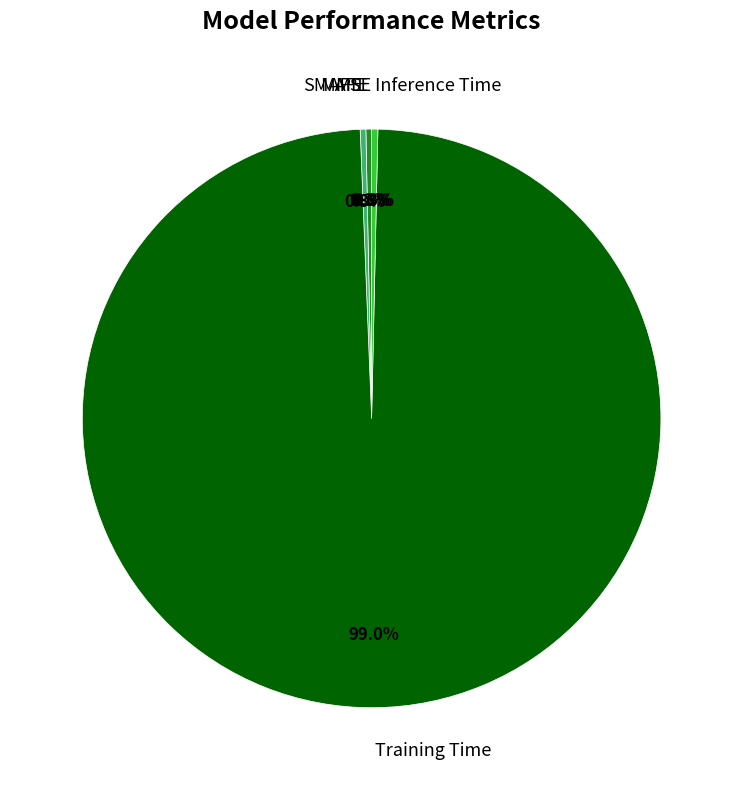

Which has a higher value, Training Time or Inference Time?

Training Time